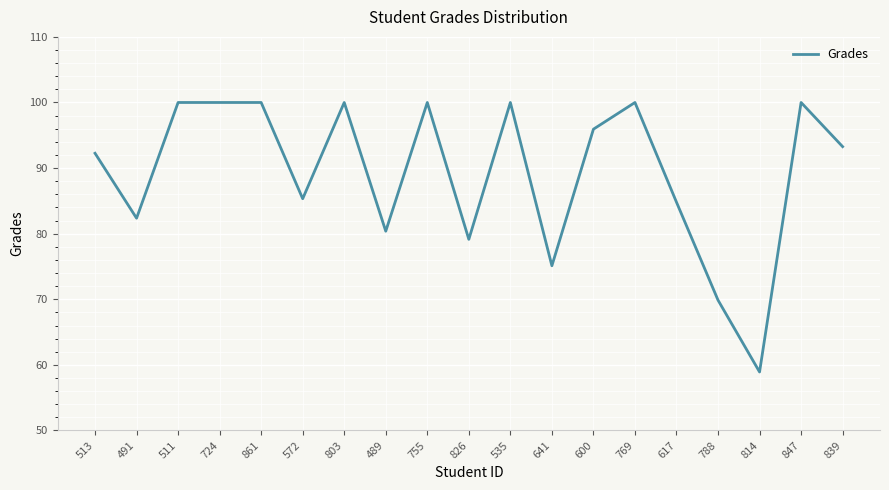

What position from the right is 839?

1